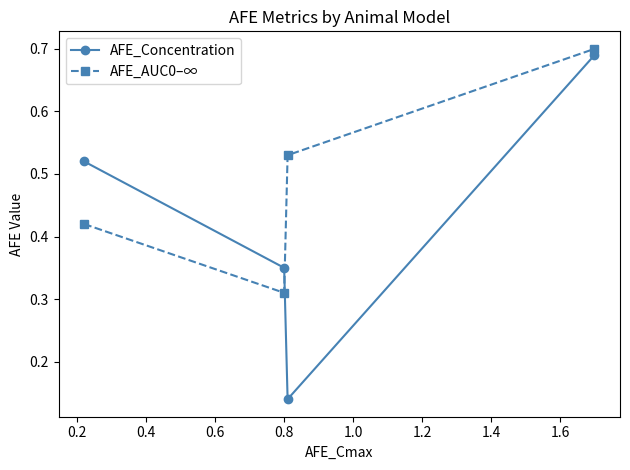

Rank the series by their average value, from lowest to highest.

AFE_Concentration, AFE_AUC0–∞